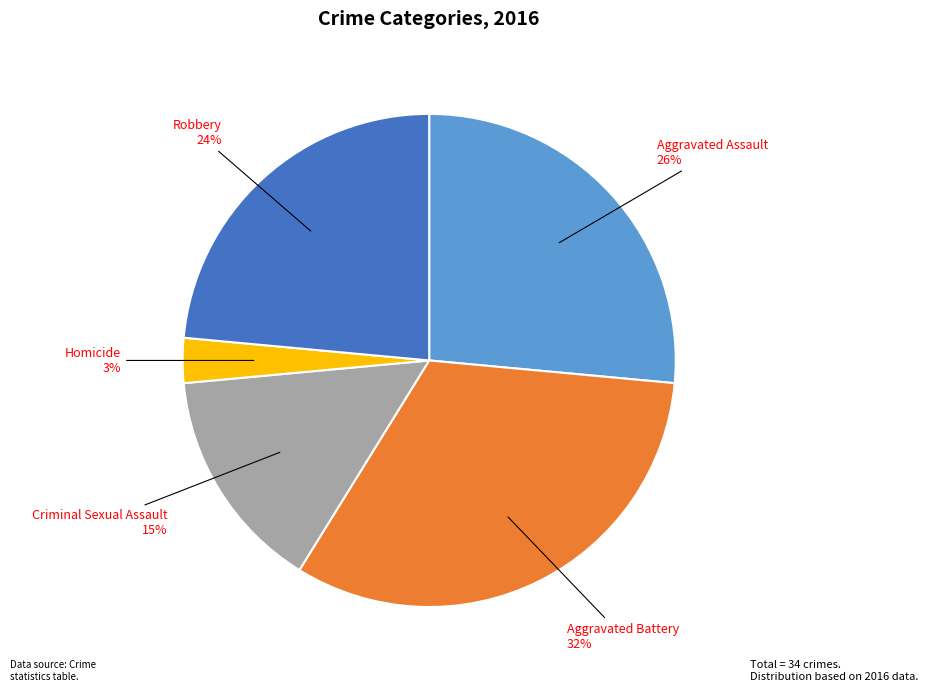

Does any single category account for the majority?

No